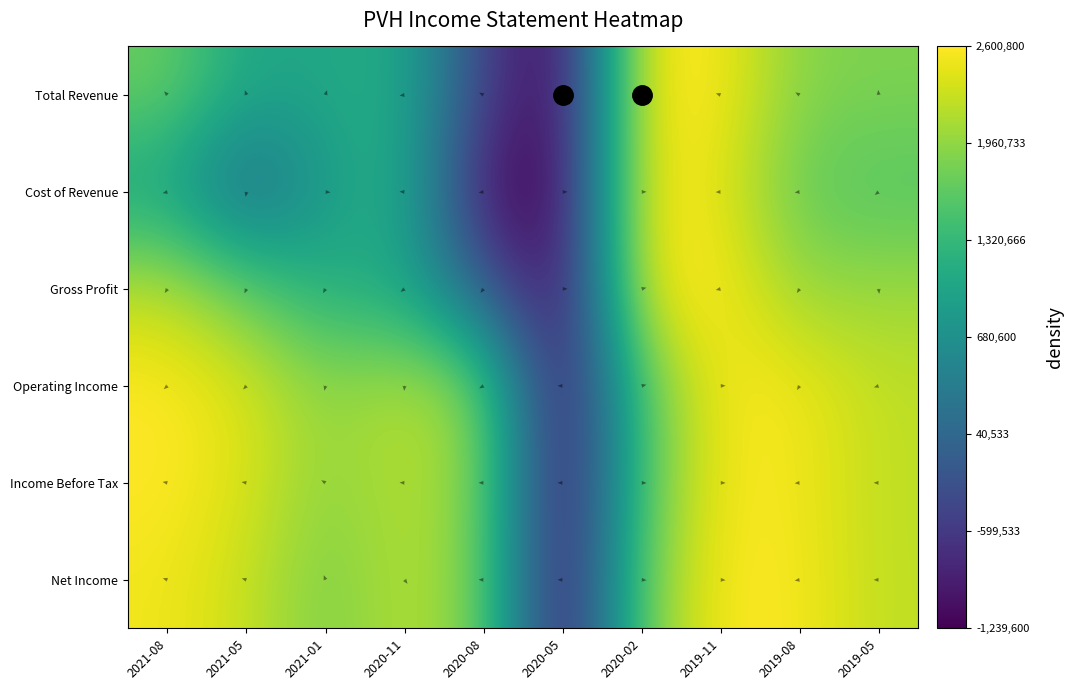

At how many categories does at least one series exceed 0?

9